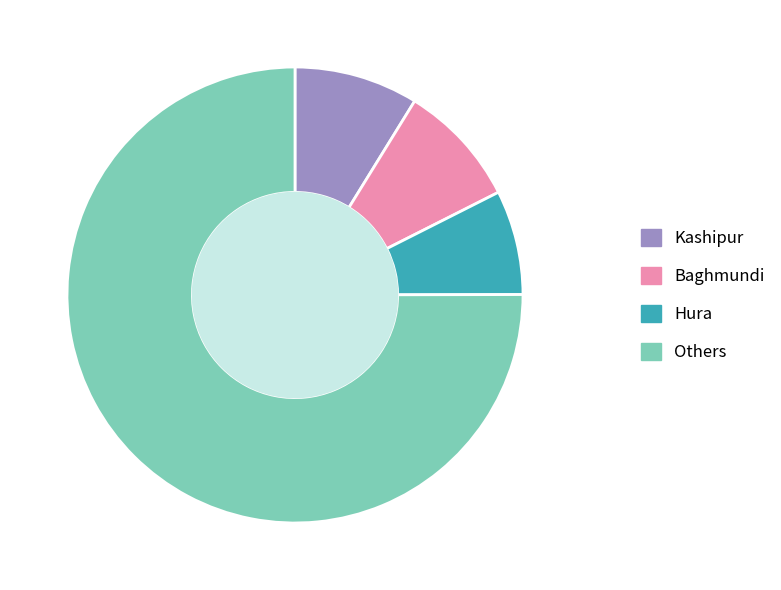

Which category has the smallest portion of the pie?

Hura